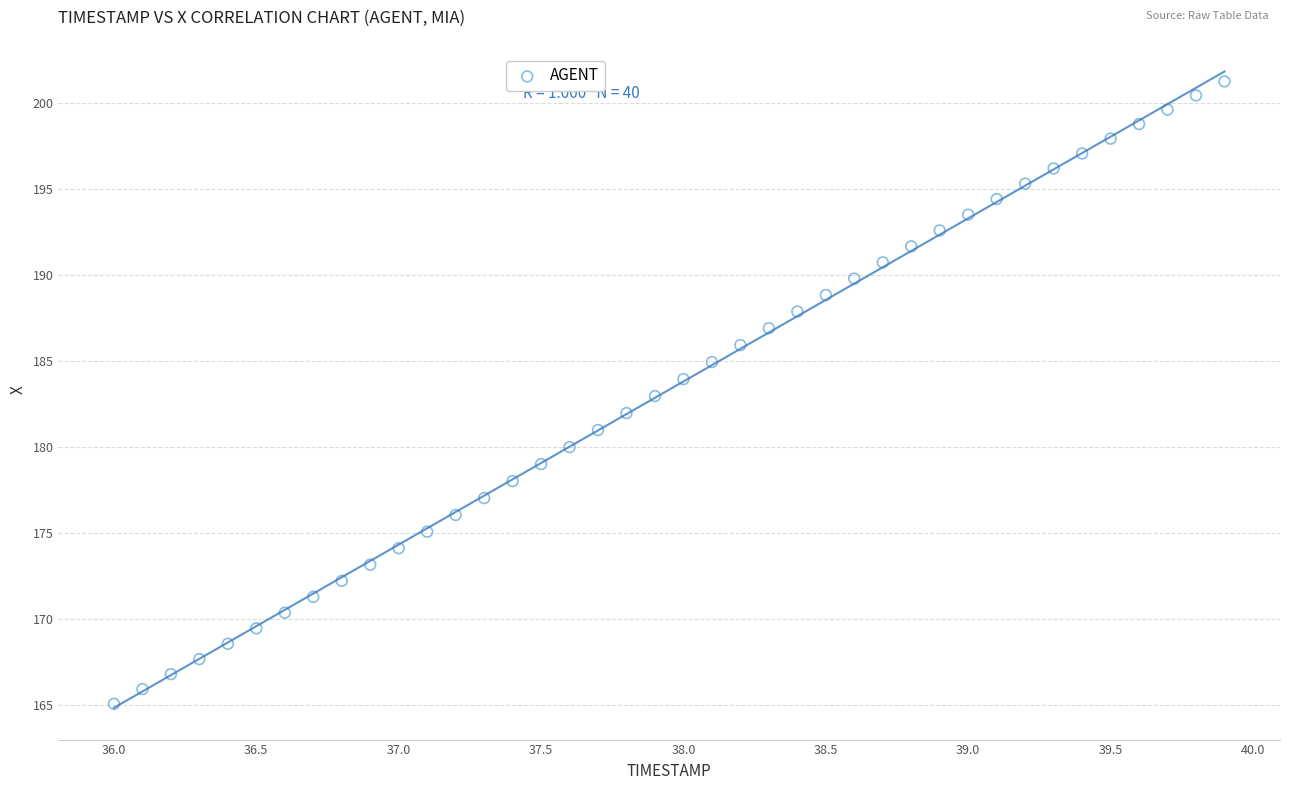

What is the range of X values (max minus min)?

3.9